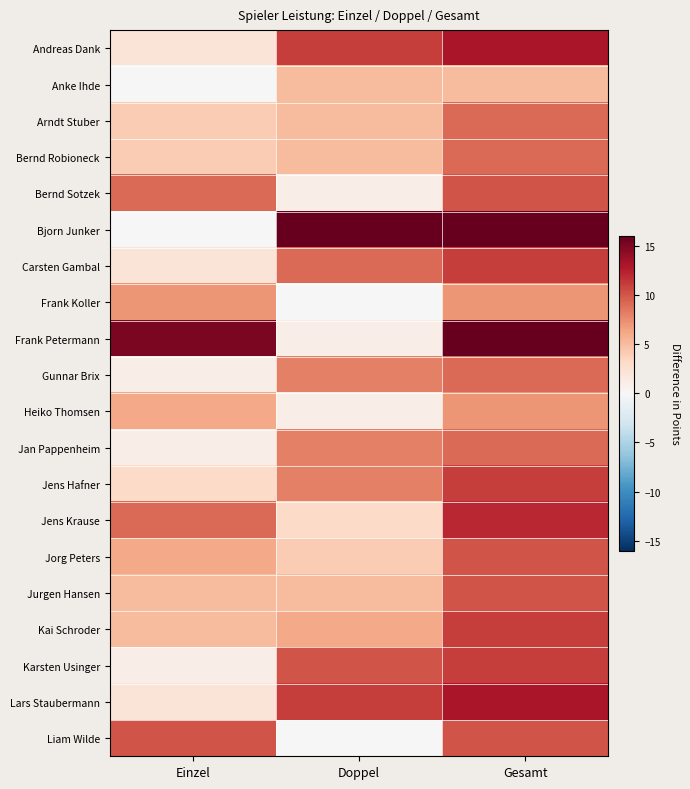

List the series in order of their peak value, lowest first.

Anke Ihde, Frank Koller, Heiko Thomsen, Arndt Stuber, Bernd Robioneck, Gunnar Brix, Jan Pappenheim, Bernd Sotzek, Jorg Peters, Jurgen Hansen, Liam Wilde, Carsten Gambal, Jens Hafner, Kai Schroder, Karsten Usinger, Jens Krause, Andreas Dank, Lars Staubermann, Bjorn Junker, Frank Petermann